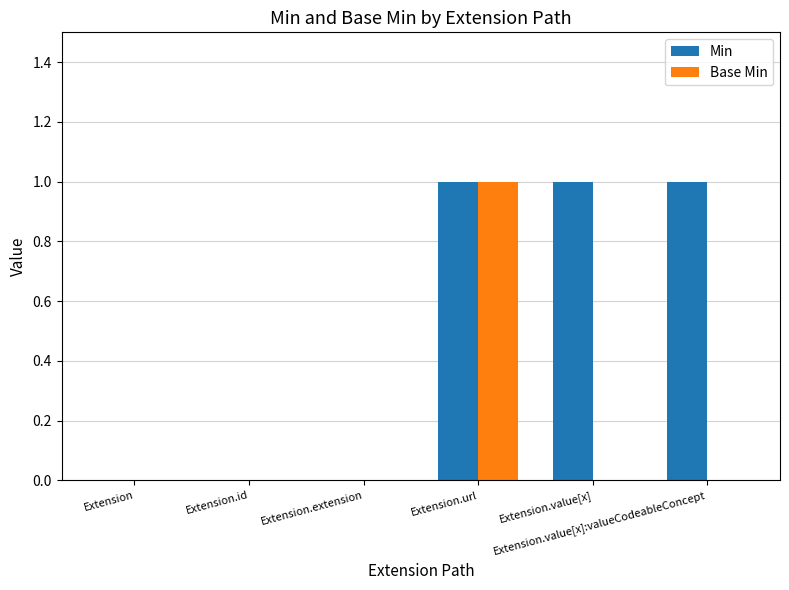

Which series has the largest total across all categories?

Min